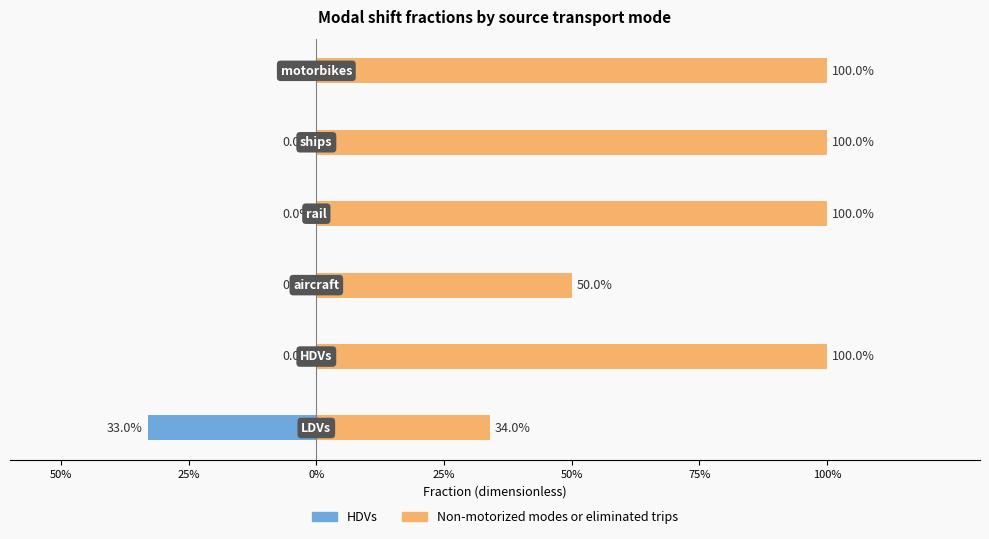

Which series changed the most between 50% and 0%?

HDVs